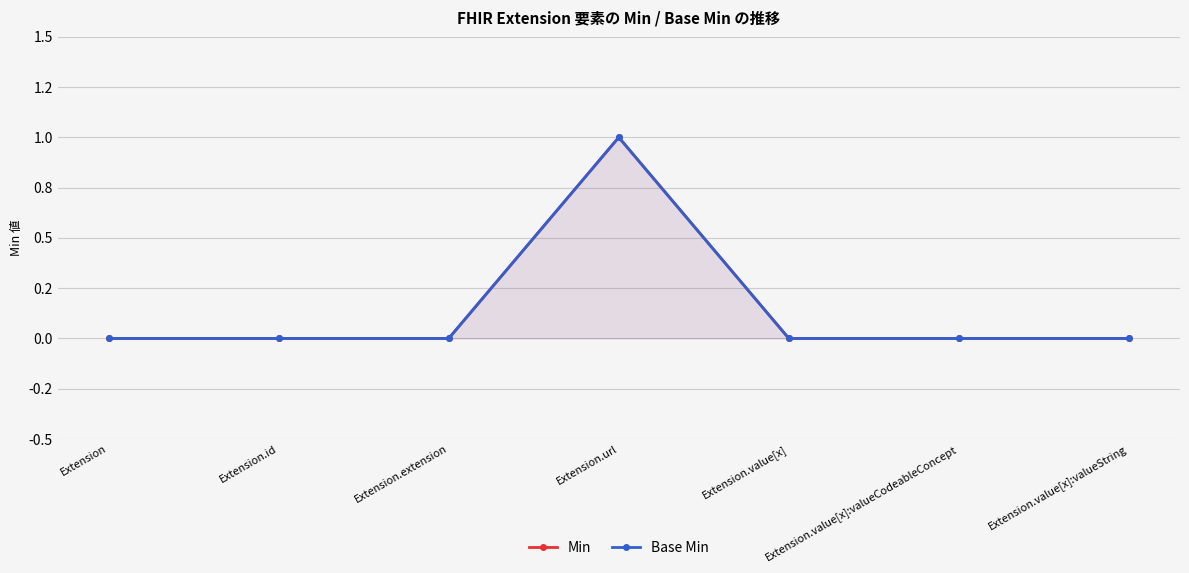

What is the maximum value shown in the chart?

1